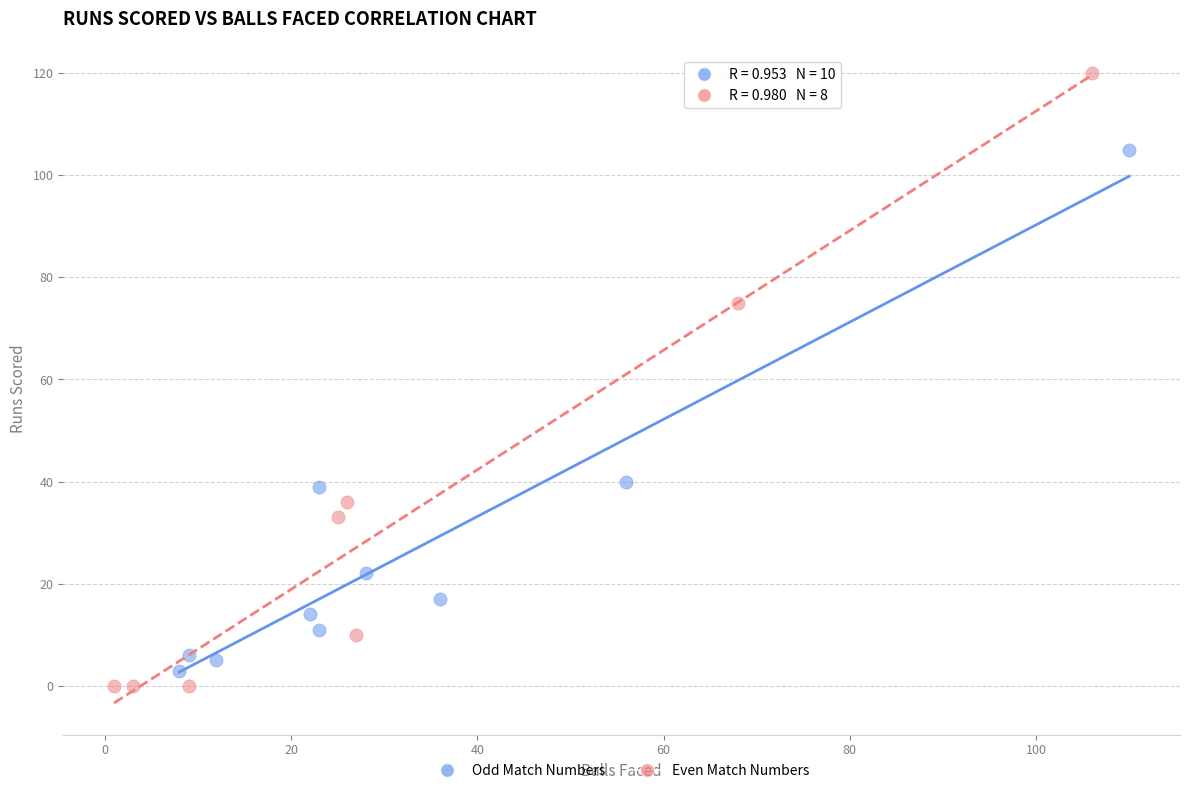

Which series has the widest spread of Y values?

Even Match Numbers